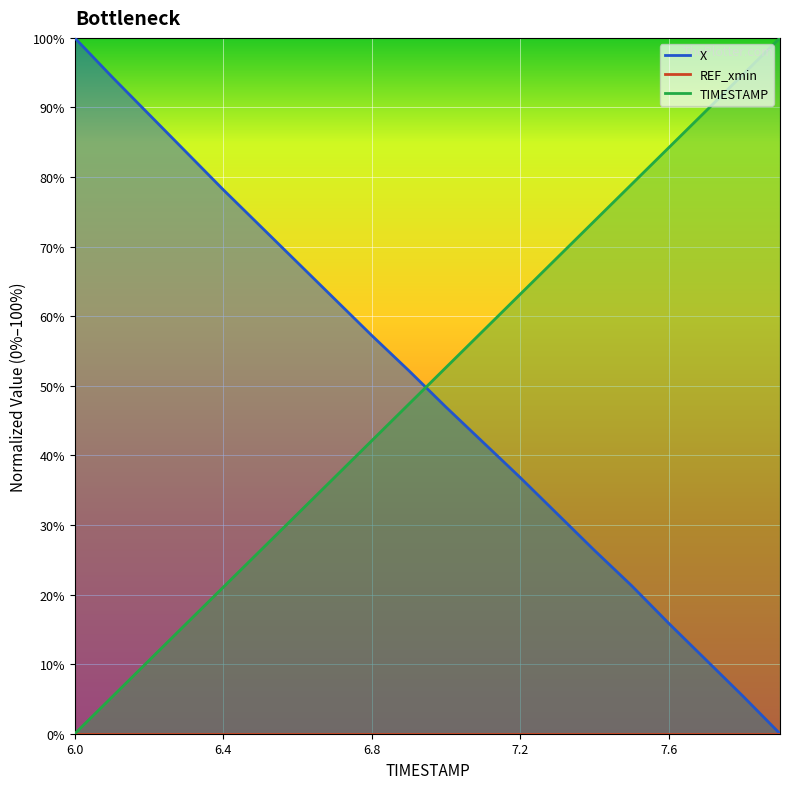

Between which two adjacent categories do X and TIMESTAMP first intersect?

6.9 and 7.0